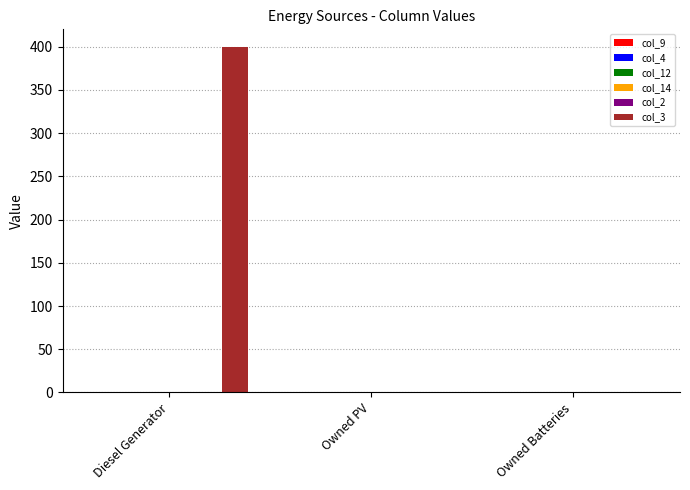

What is the sum of all values?

400